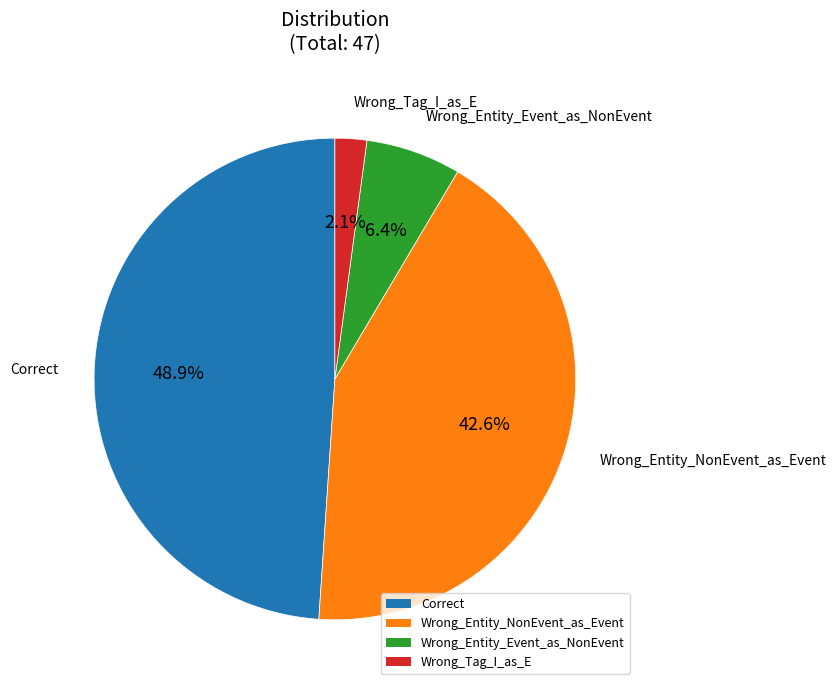

Which category has the smallest portion of the pie?

Wrong_Tag_I_as_E